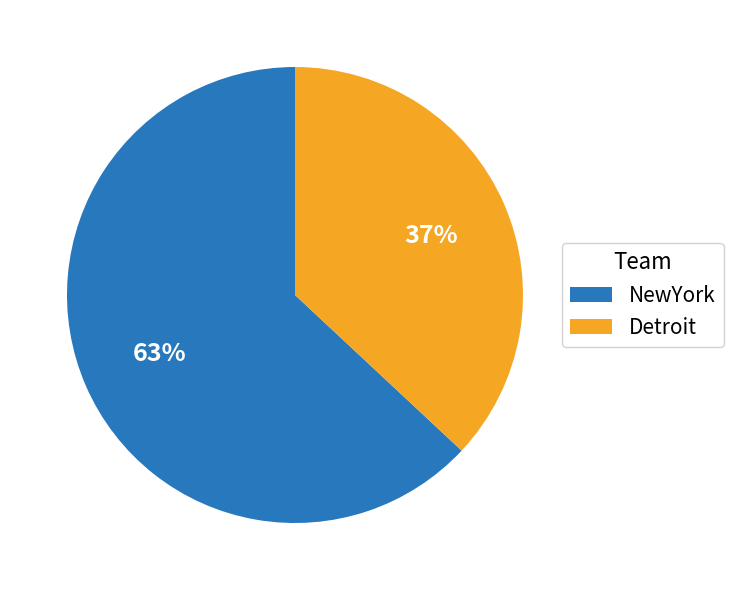

What is the smallest slice in the pie chart?

Detroit